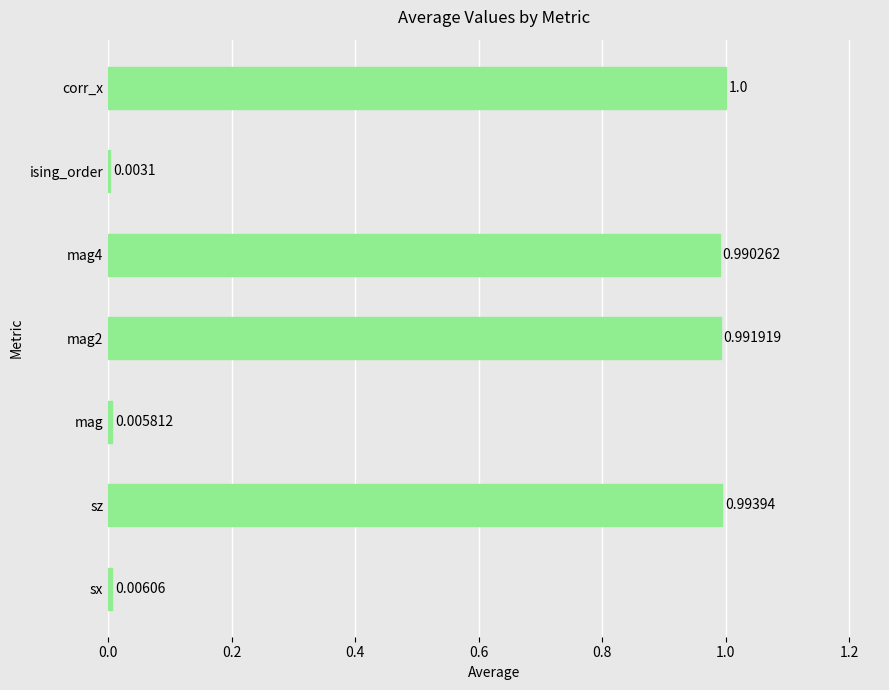

Which category has the highest value across all series?

corr_x